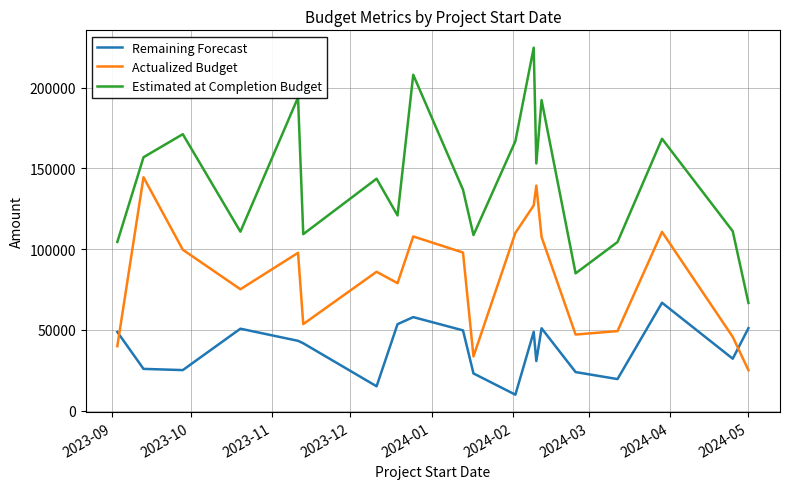

Which series has the largest total across all categories?

Estimated at Completion Budget